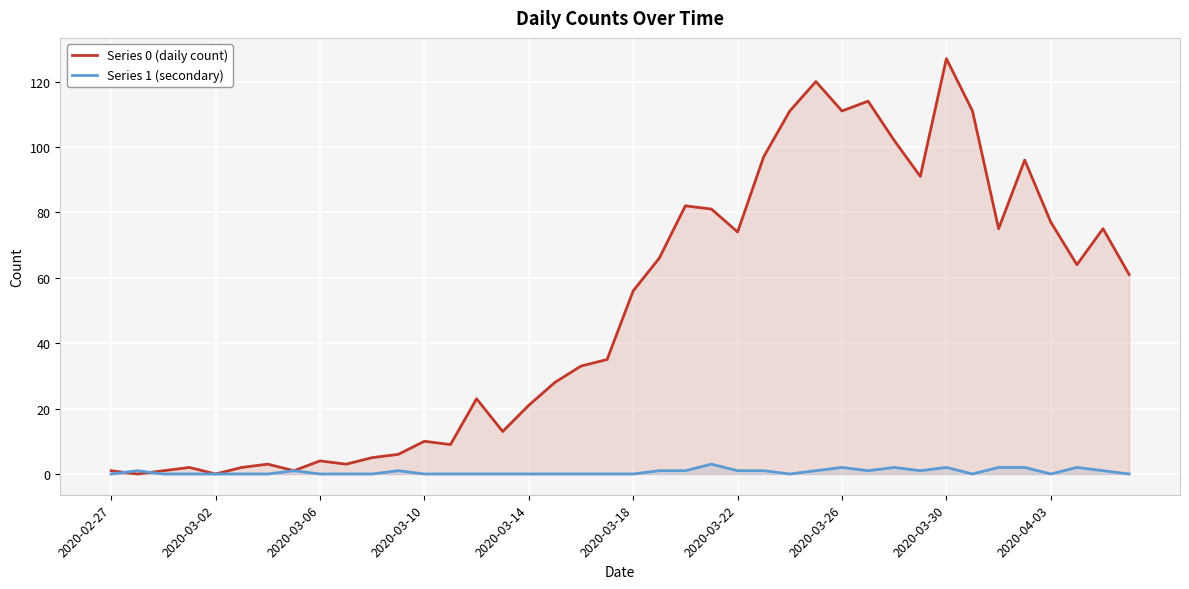

Does the chart display data point markers on the line(s)?

No